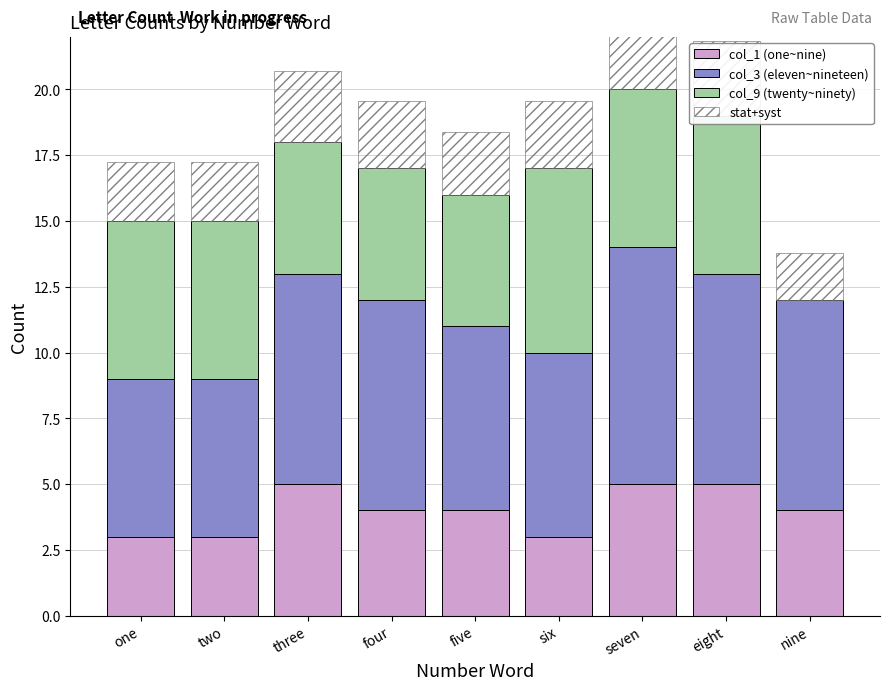

At which label is col_9 (twenty~ninety) closest to 3?

three